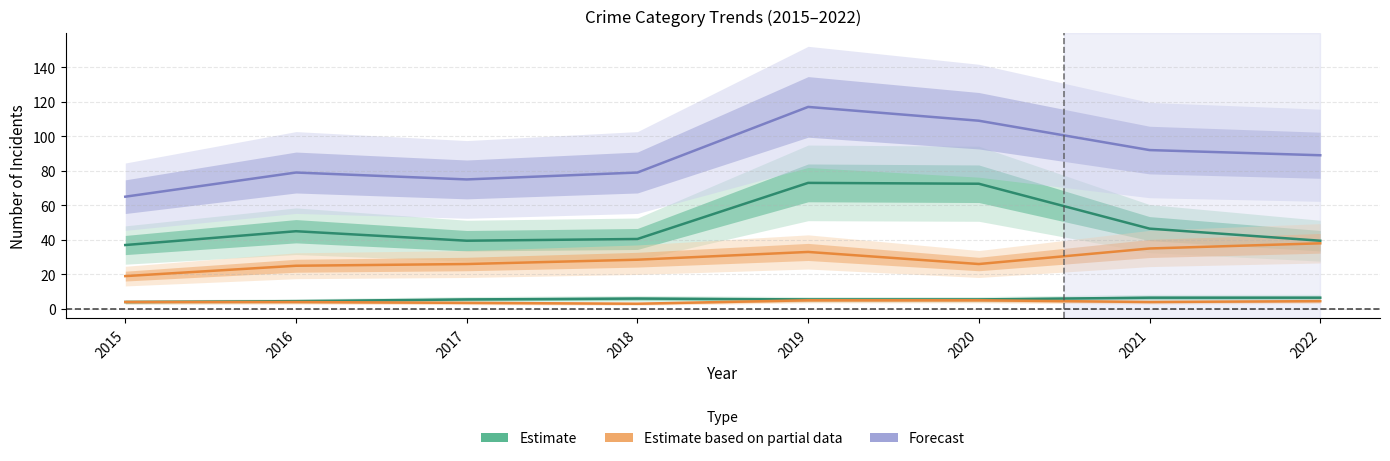

What is the lowest value of the Aggravated Assault series?

3.0